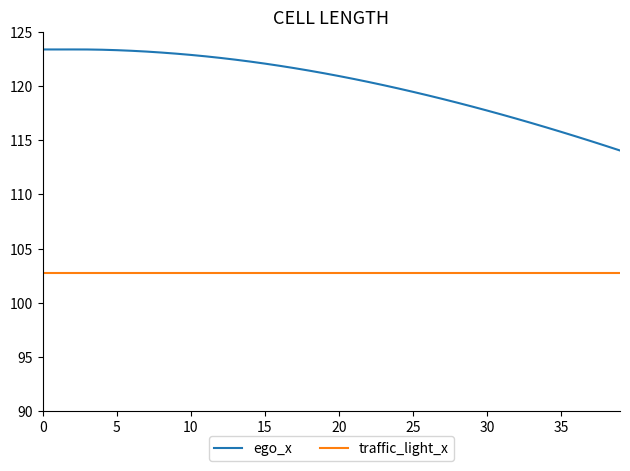

Which series has the largest total across all categories?

ego_x